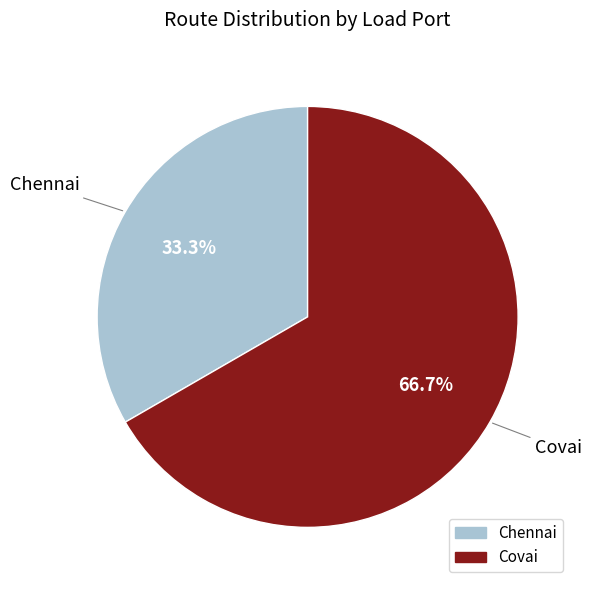

What percentage is the Covai slice, to the nearest percent?

67%